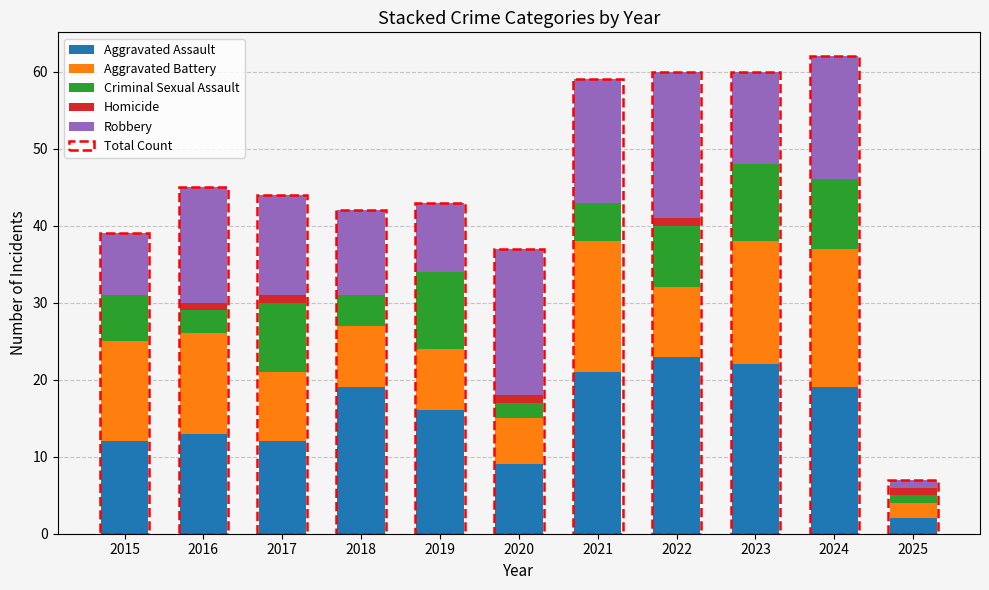

At which category does the chart reach its peak across all series?

2022